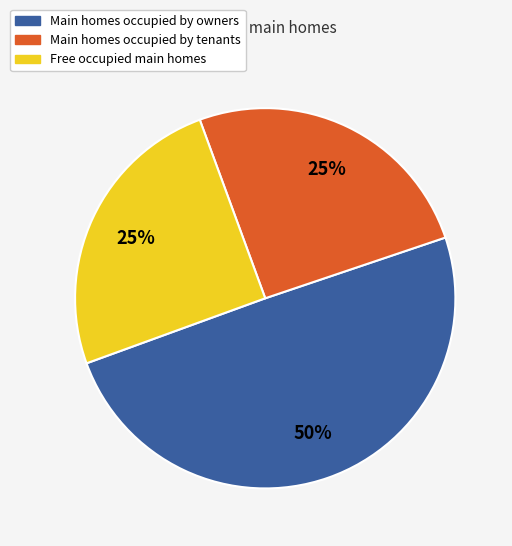

To the nearest percent, what is the difference between the largest and smallest slice percentages?

25%